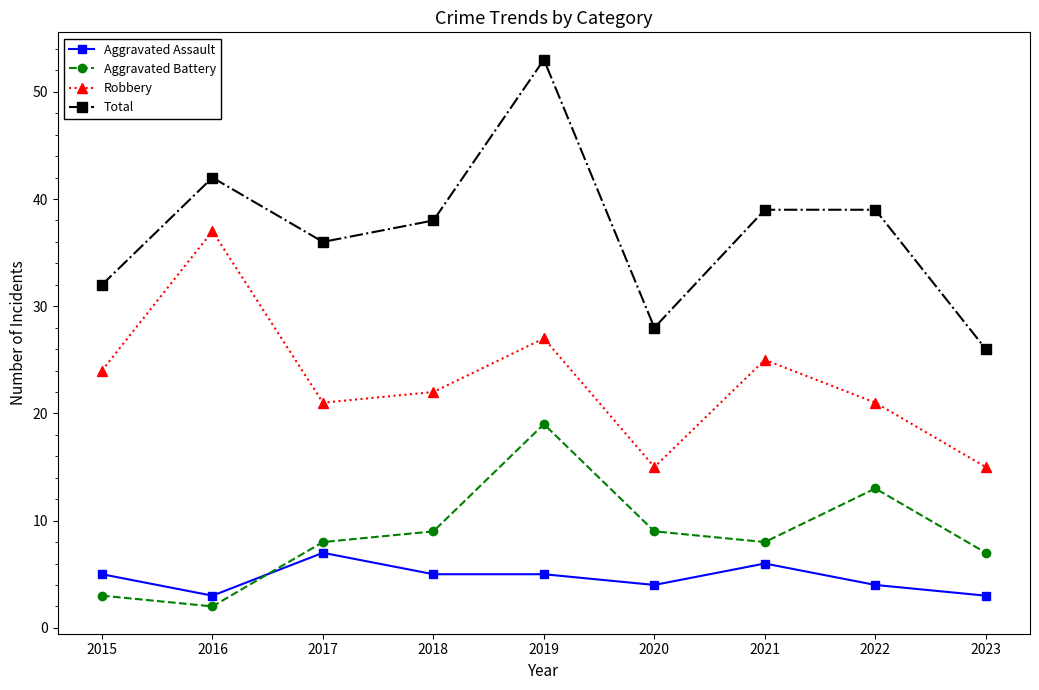

At which label does Robbery first exceed 22?

2015